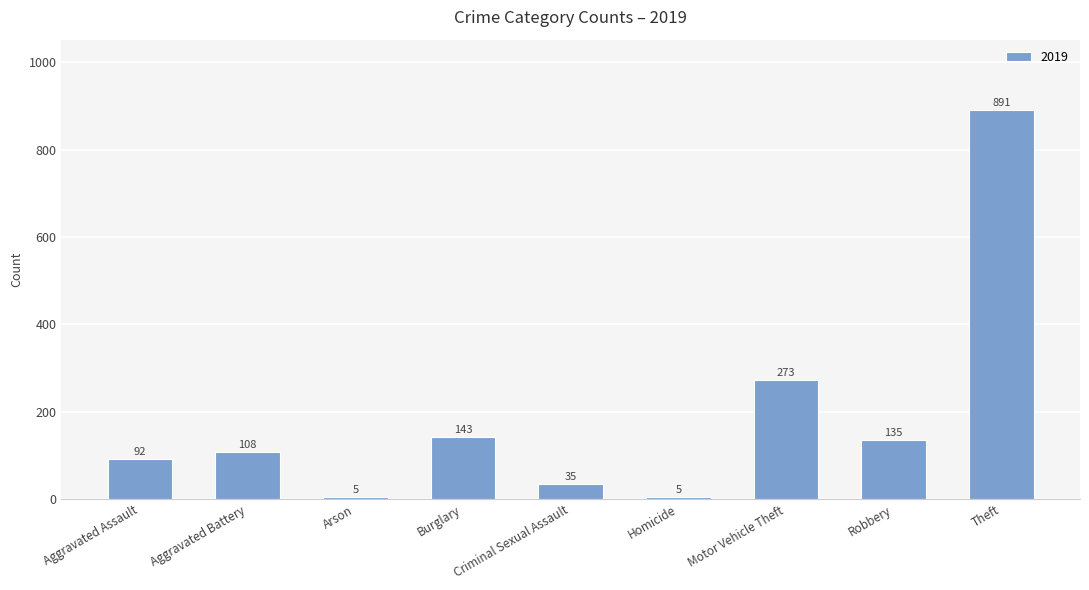

What is the label of the 8th bar from the left?

Robbery